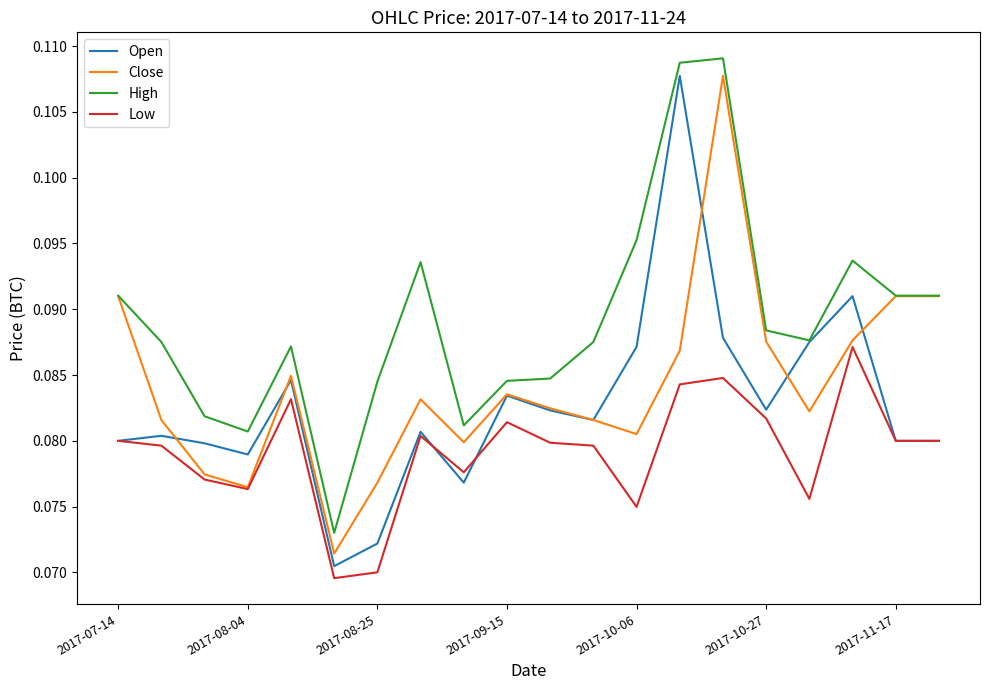

True or false: High has more than 2 interior local peaks.

True